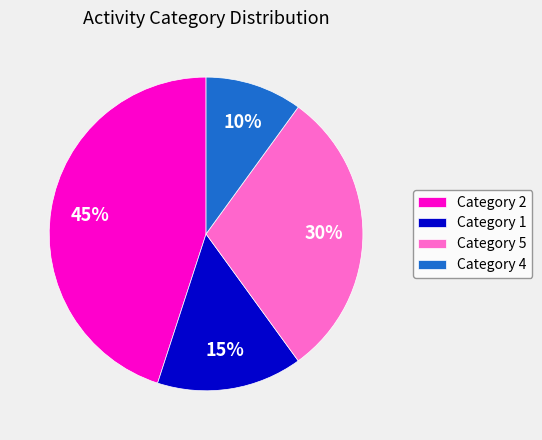

What percentage is the Category 5 slice, to the nearest percent?

30%